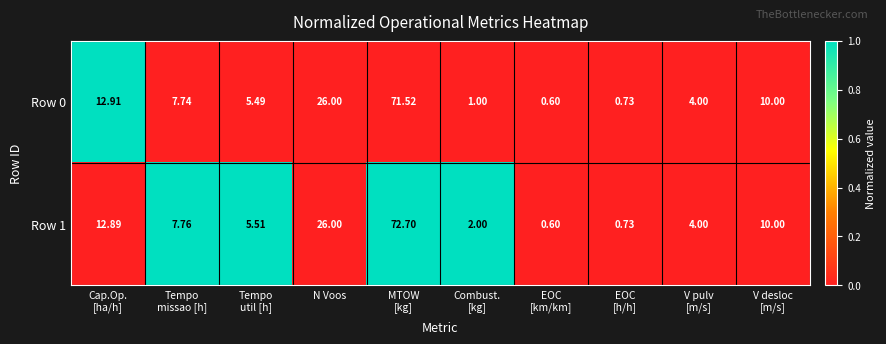

Which series has the widest spread of values?

Row 1